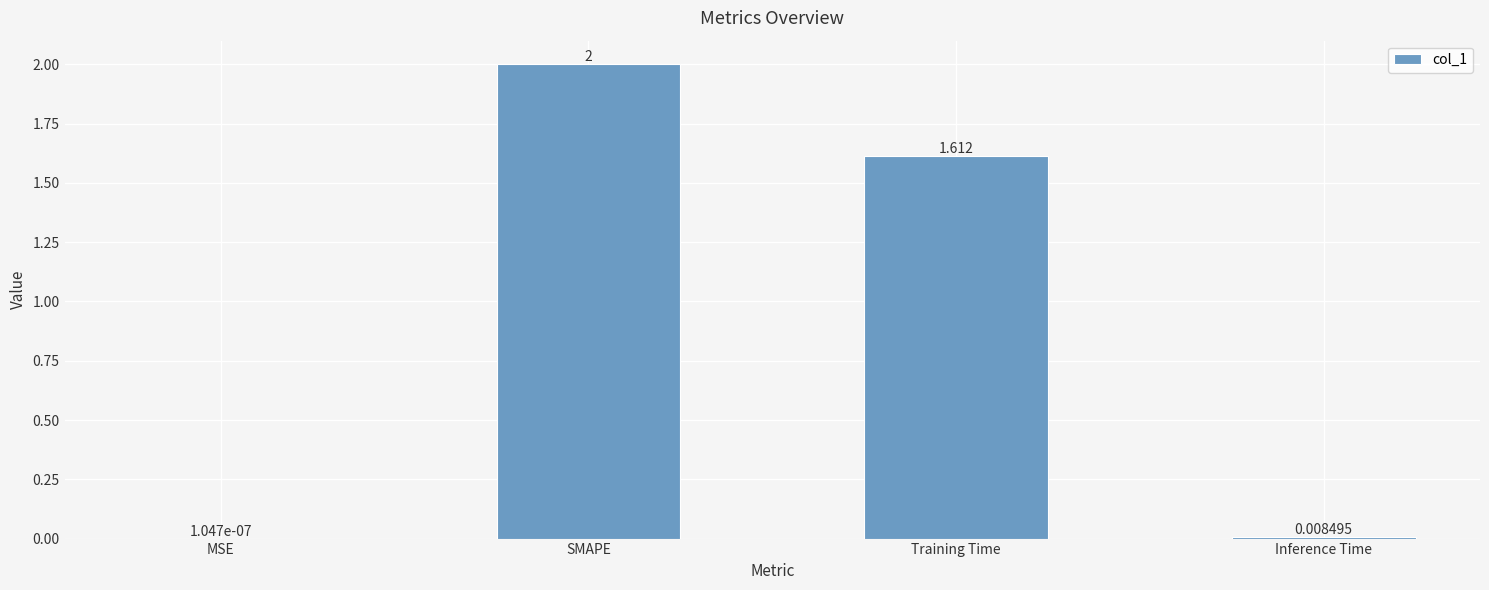

Which has a higher value, Inference Time or SMAPE?

SMAPE